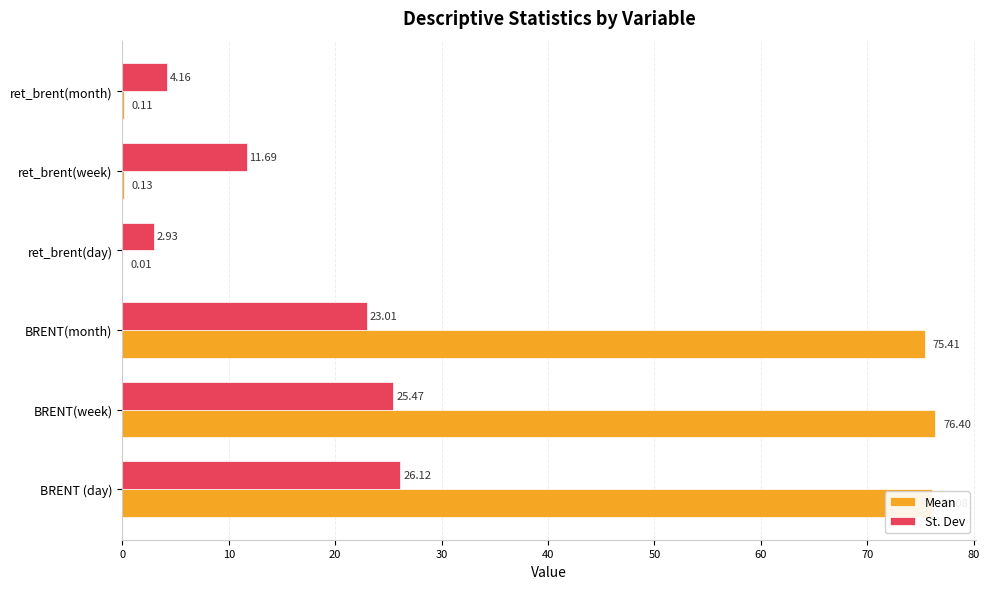

What is the sum of the St. Dev values at ret_brent(day) and BRENT(month)?

25.9